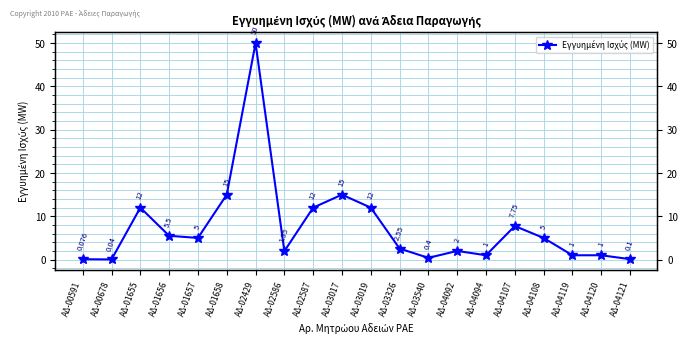

What is the value of the 20th point from the left?

0.1